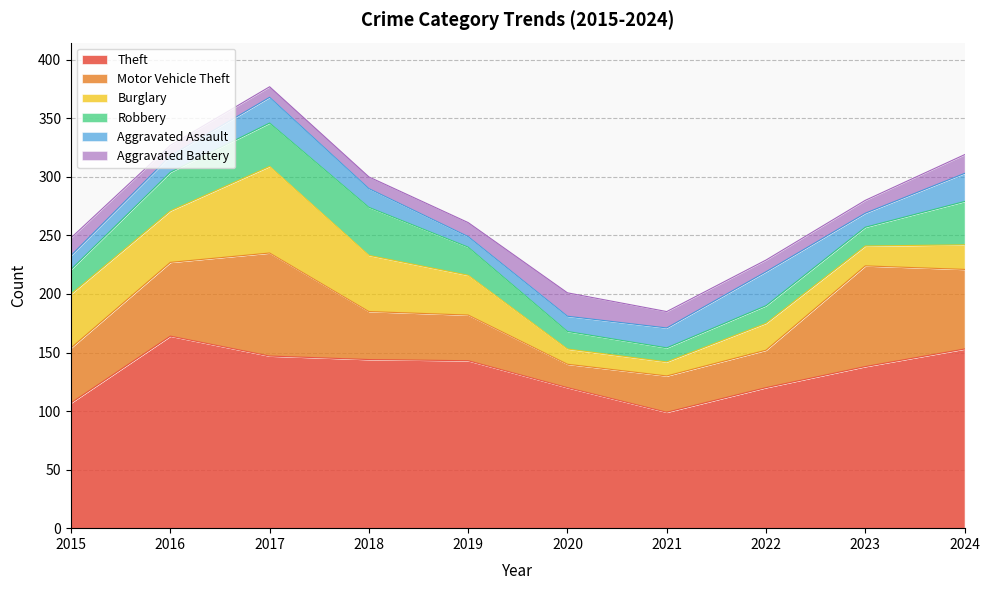

What is the value of the Theft point at the 3rd from the left?

147